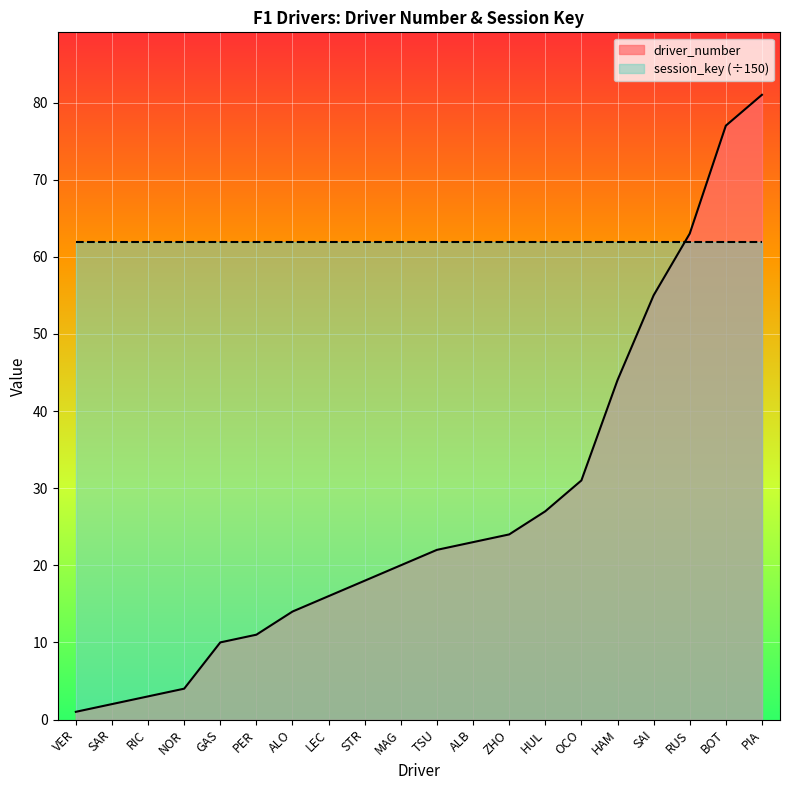

The value at ALO is 14. True or false?

True